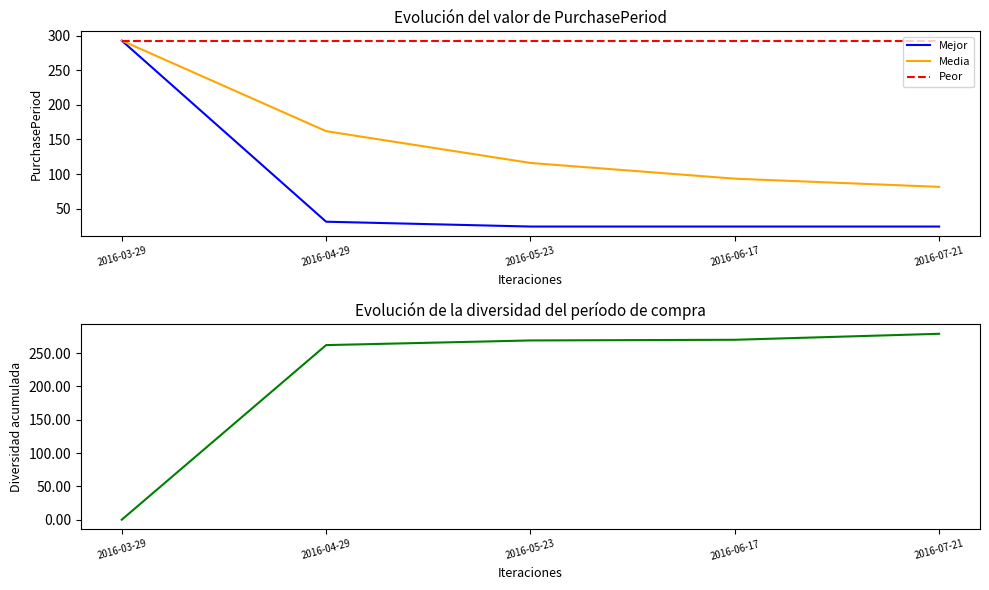

How many distinct data groups are displayed?

4